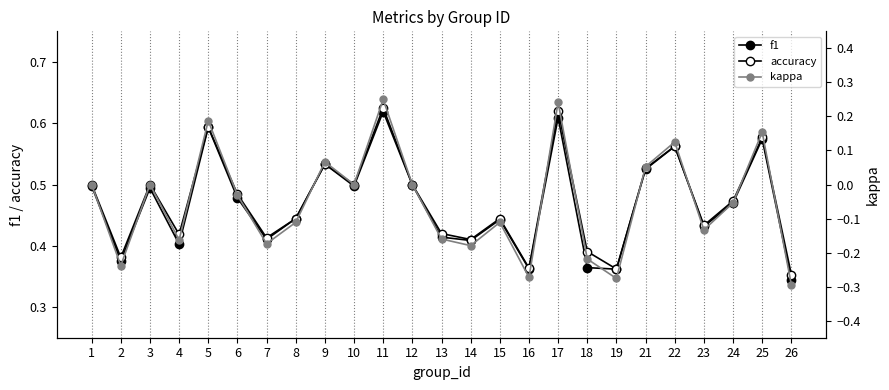

Where is accuracy nearest to the value 0?

26